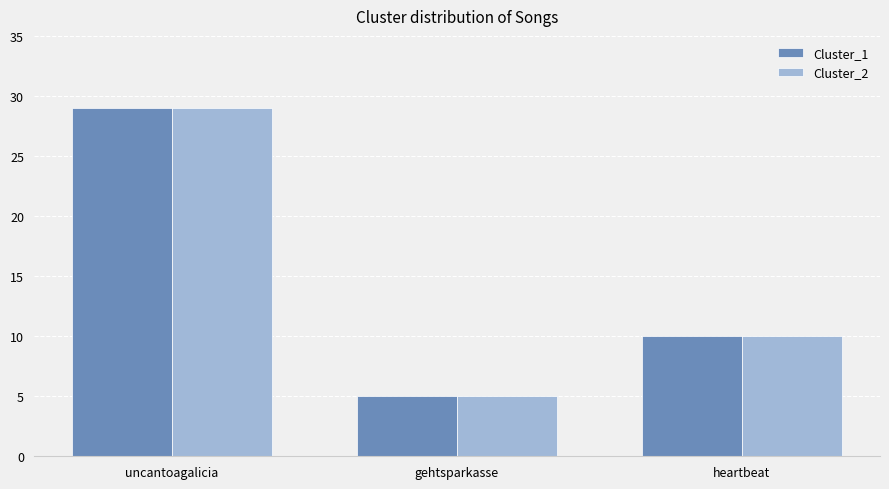

How many distinct data groups are displayed?

2